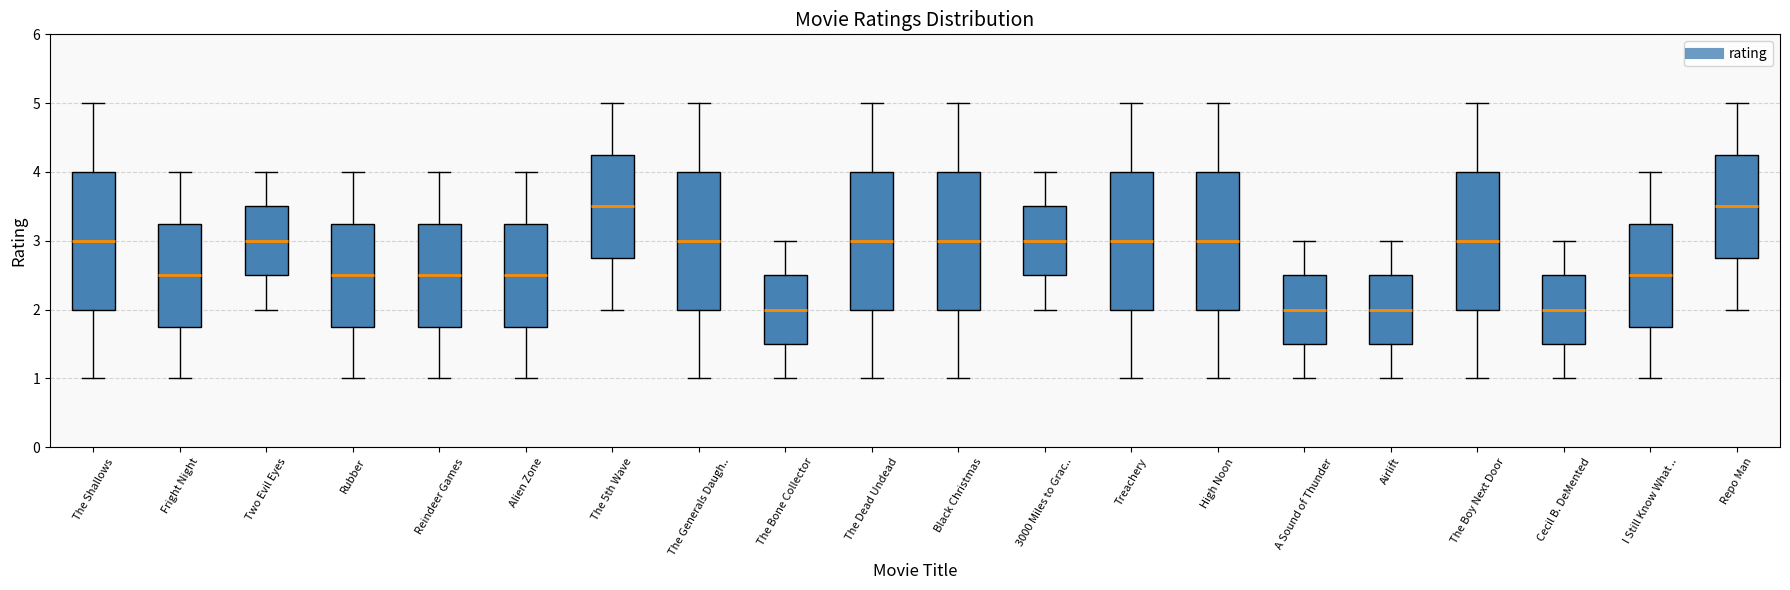

Where is the upper edge of the box for I Still Know What .. on the y-axis? The values are not printed on the chart, so give them approximately, as read against the axis.

3.3